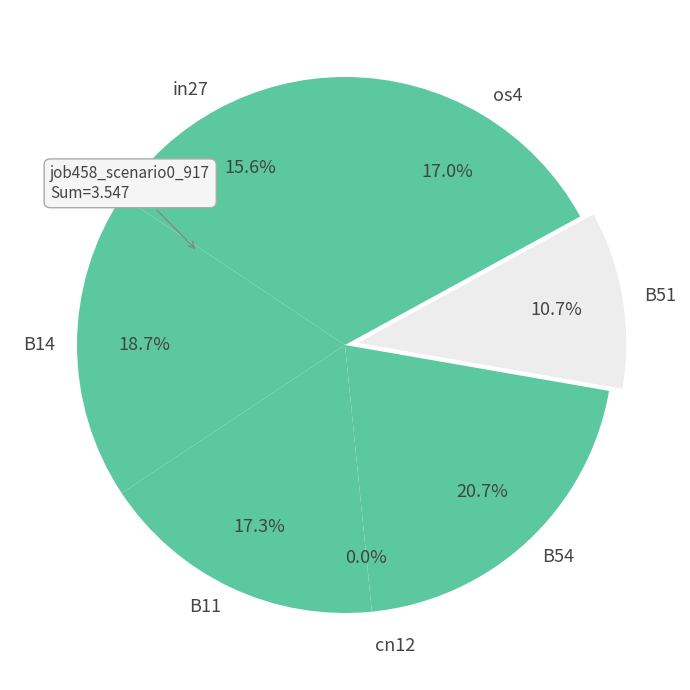

To the nearest percent, what is the combined percentage of B14 and B11?

36%